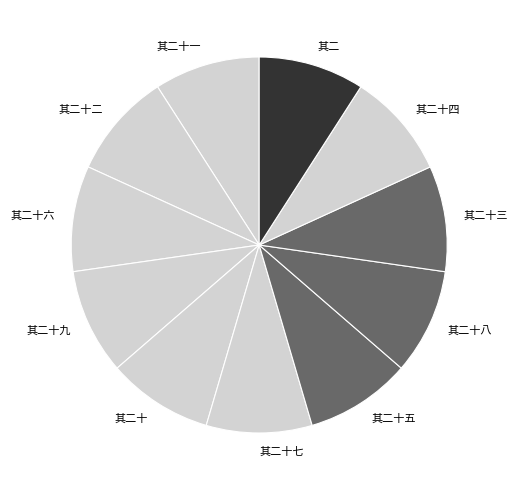

Count the number of slices in the pie.

11